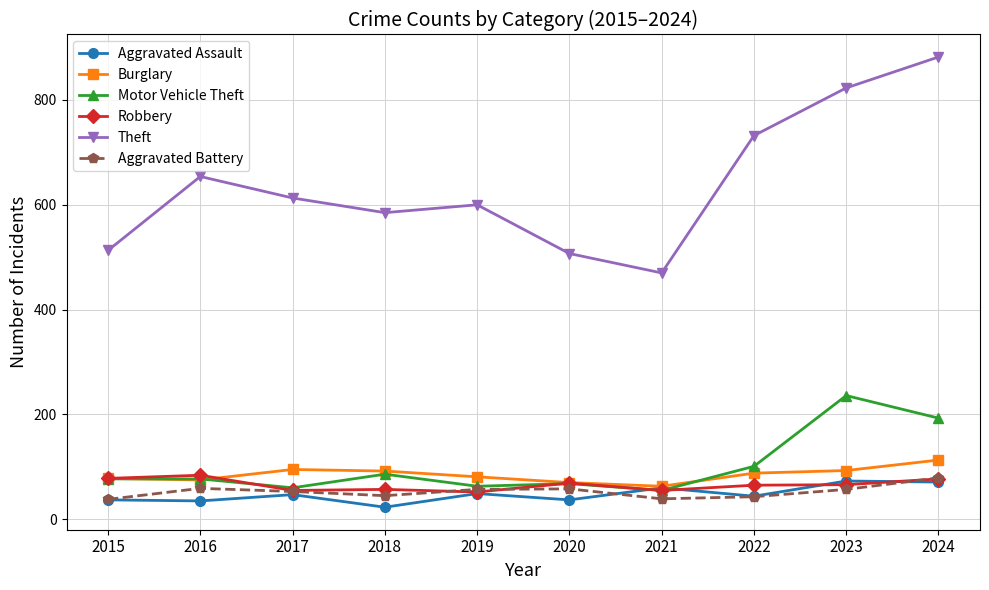

What is the difference between the second highest and second lowest values in the Burglary series?

25